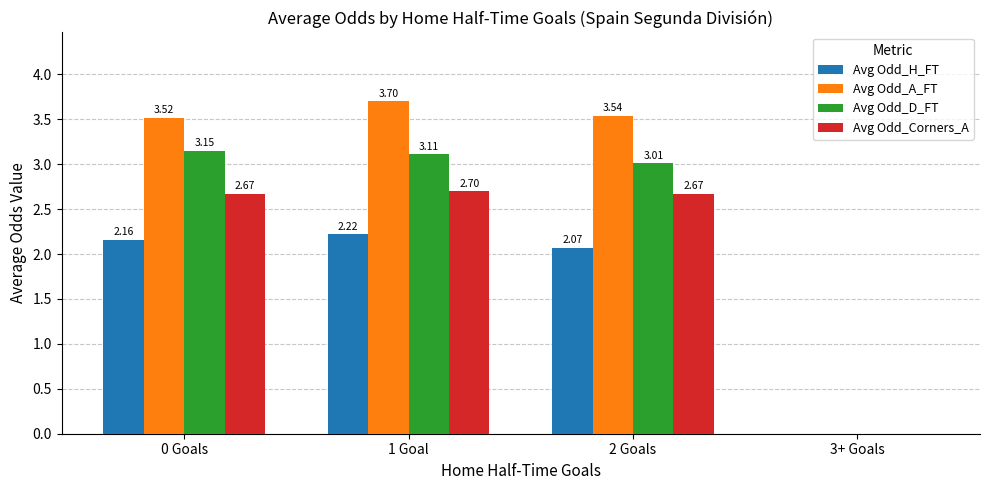

What is the total value across all series at 2 Goals?

11.3